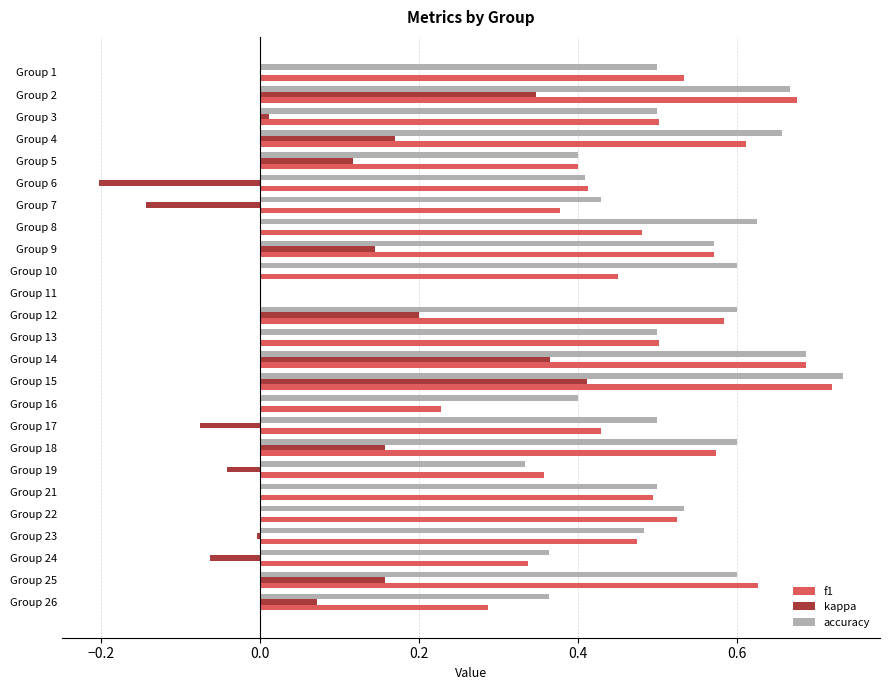

What is the sum of the f1 values at Group 15 and Group 16?

0.9